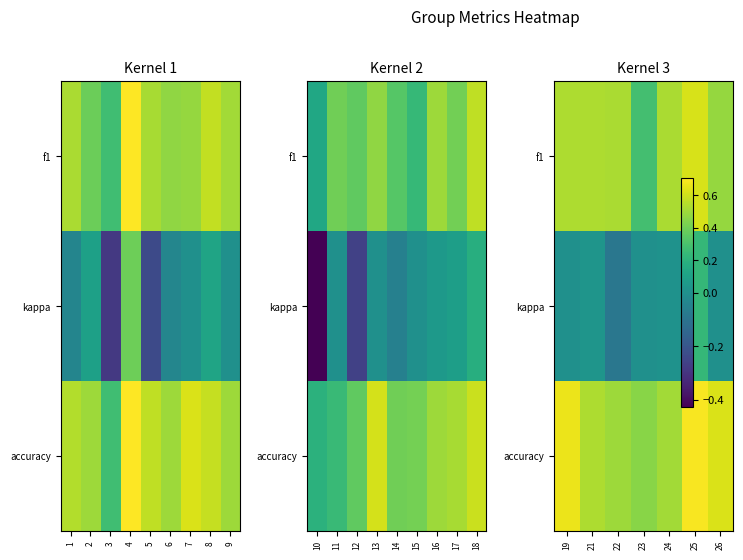

Which series has the largest total across all categories?

accuracy